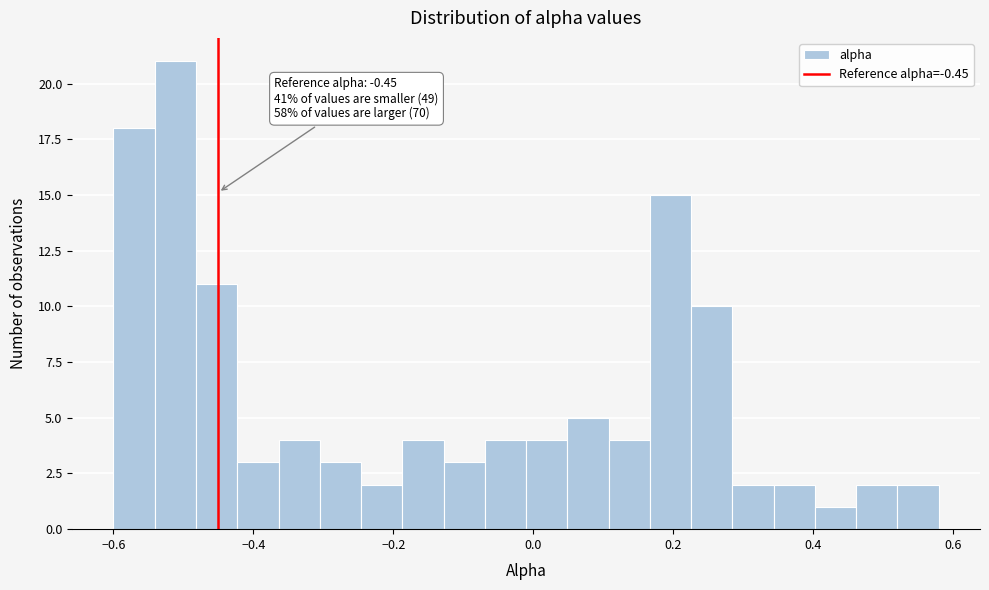

Read against the x-axis, roughly where is the centre of the tallest bar?

-0.52